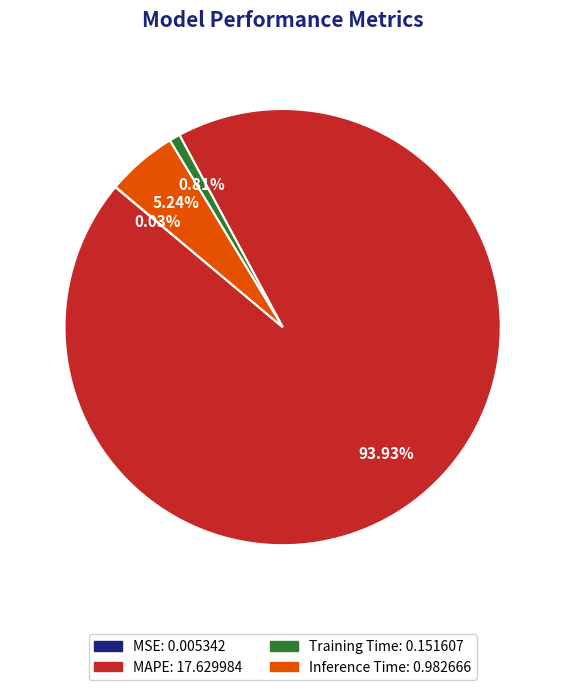

To the nearest percent, what is the average slice percentage?

25%